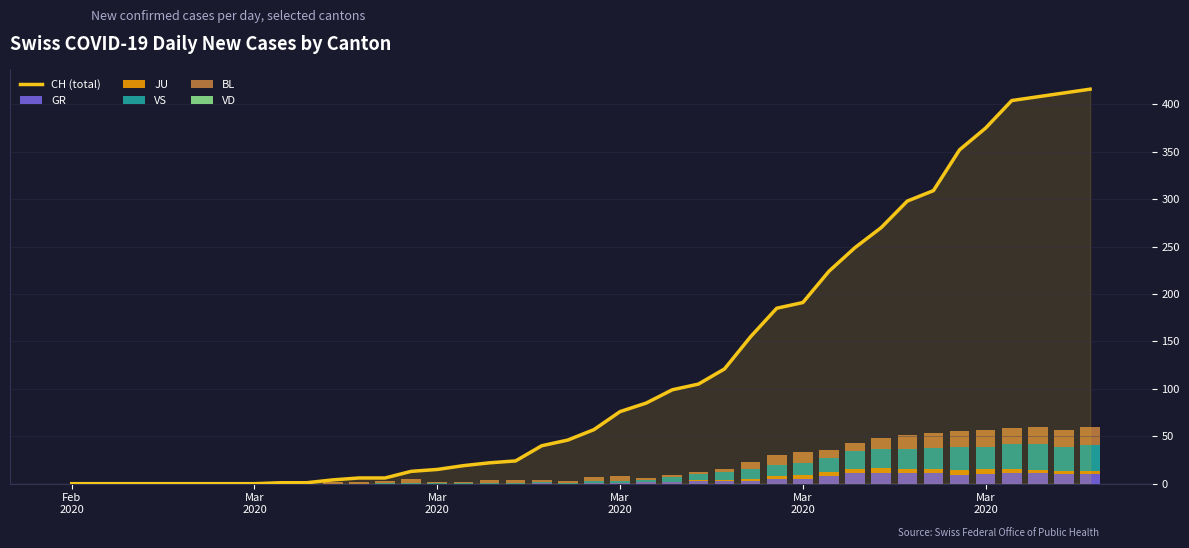

Which series has the largest total across all categories?

CH (total)